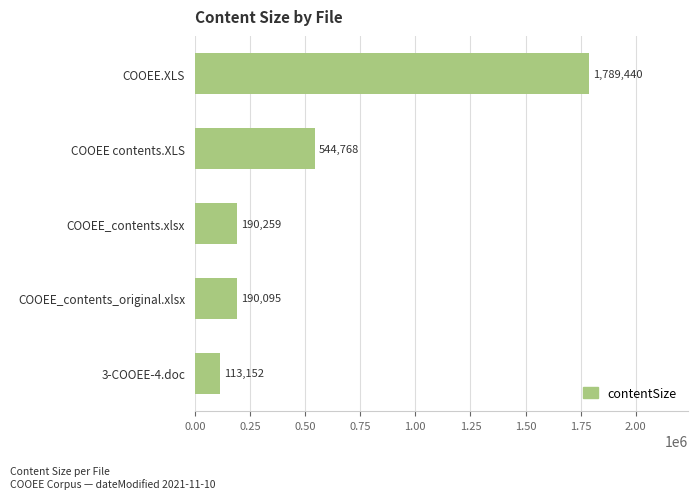

What is the sum of all values?

2827714